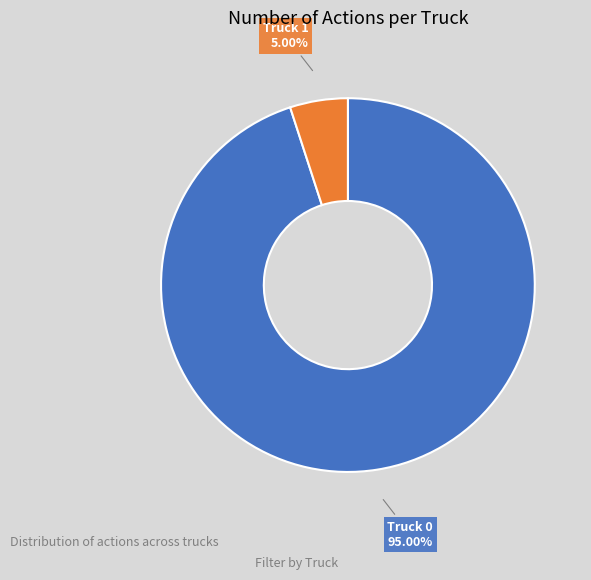

How many segments does this pie chart have?

2